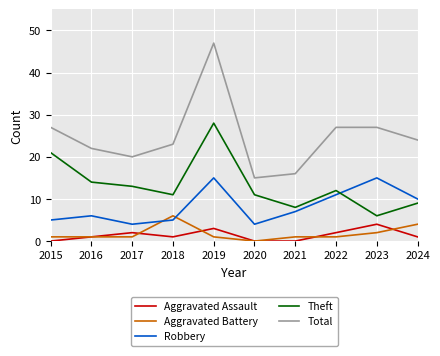

True or false: Aggravated Assault and Theft intersect in this chart.

False